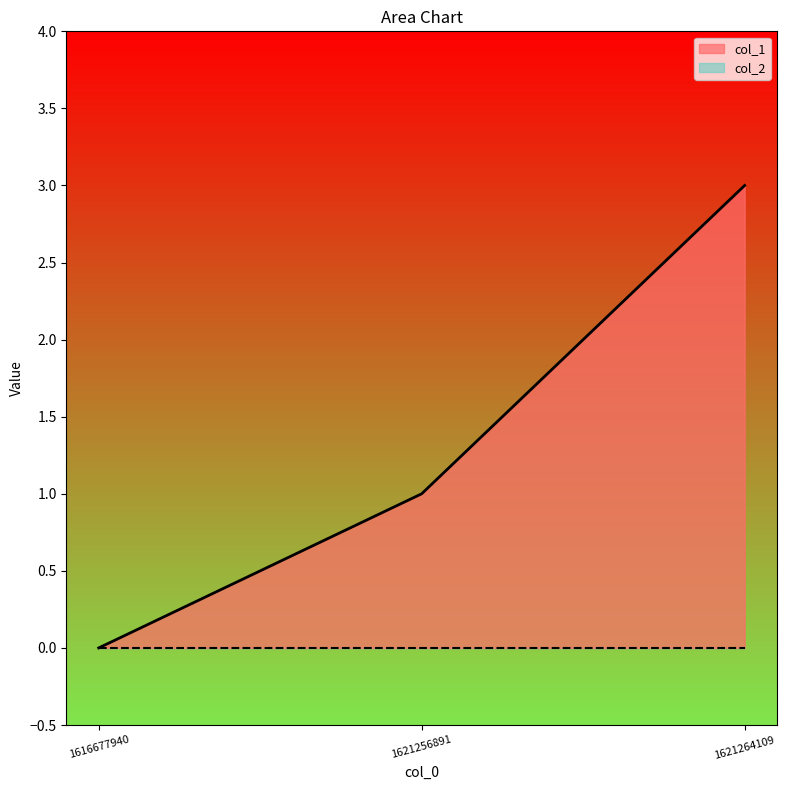

Reading left to right, transcribe all the data shown in this chart.

0	1	3